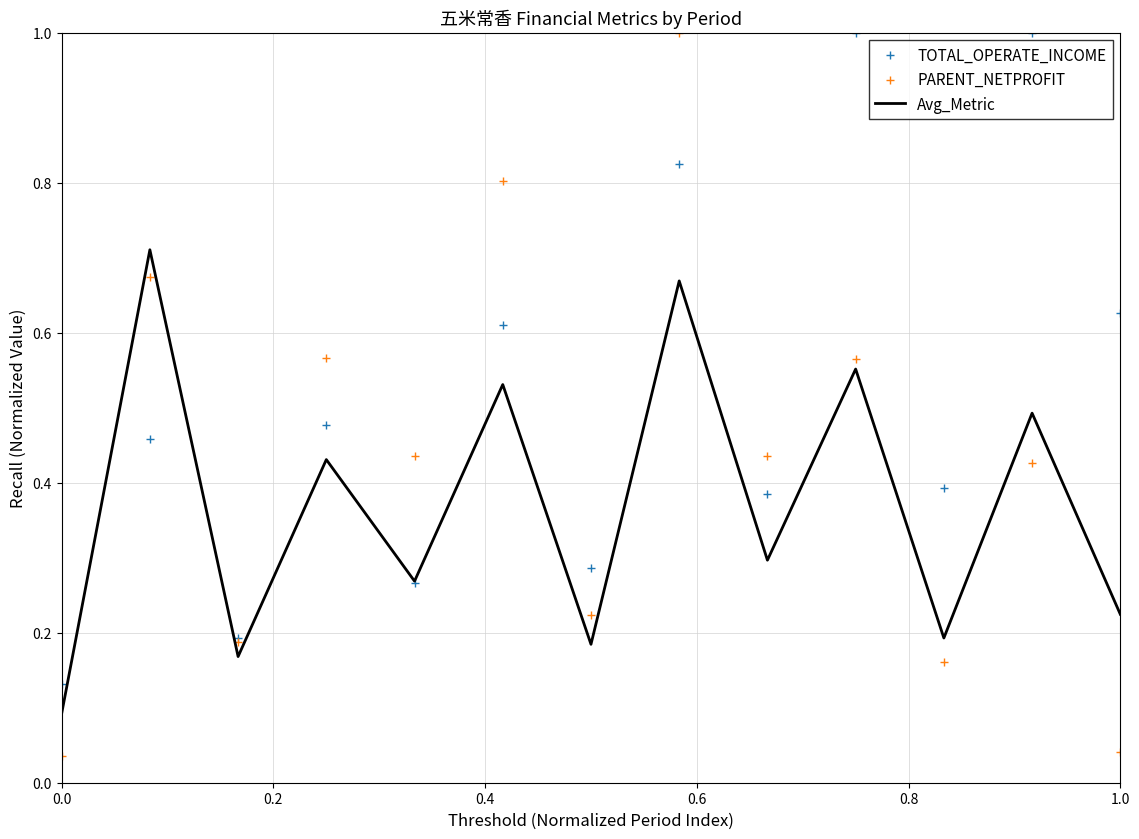

Which series reaches the minimum Y coordinate?

PARENT_NETPROFIT